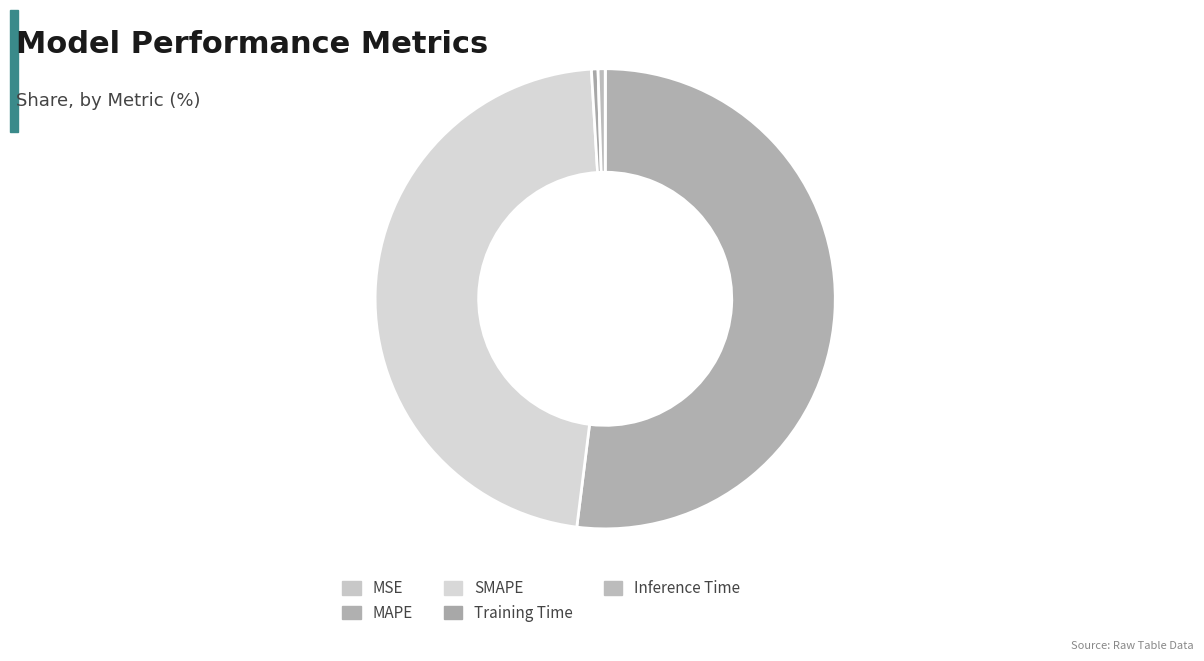

Is it true that Inference Time is 8% of the pie?

False